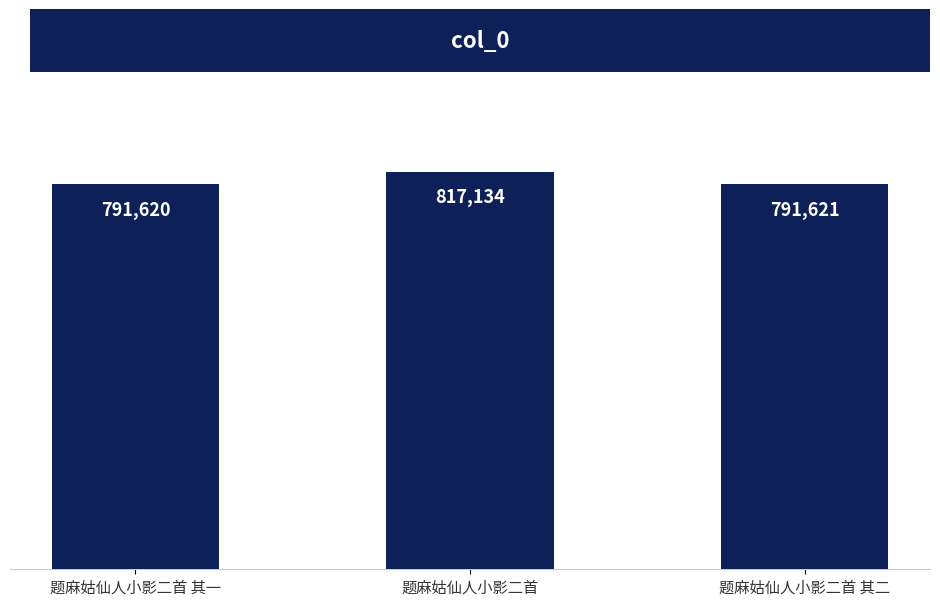

What is the label of the 3rd bar from the right?

题麻姑仙人小影二首 其一